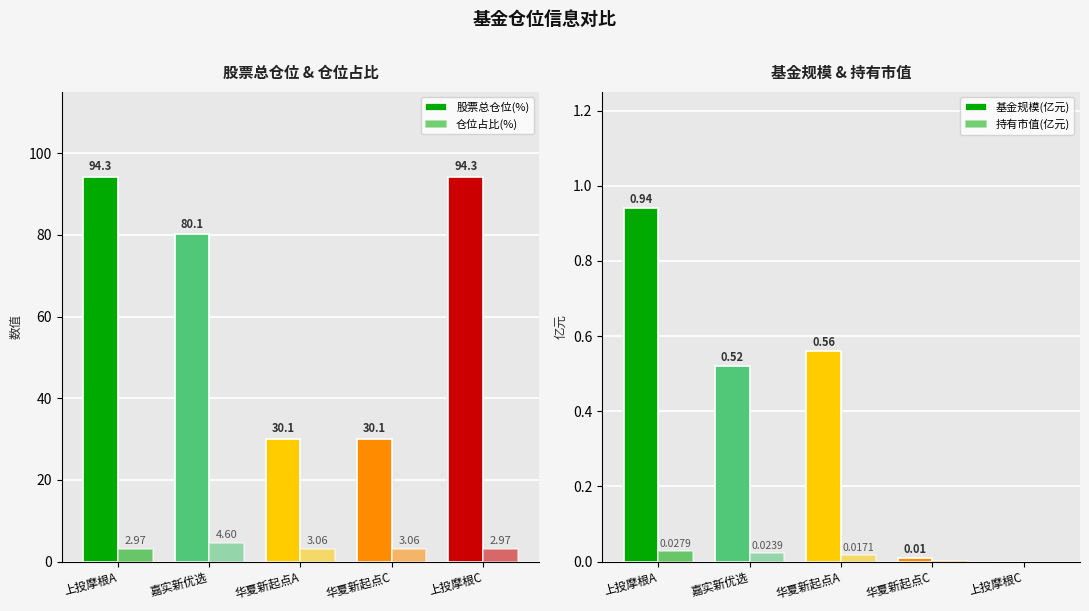

Does the chart contain stacked bars?

No